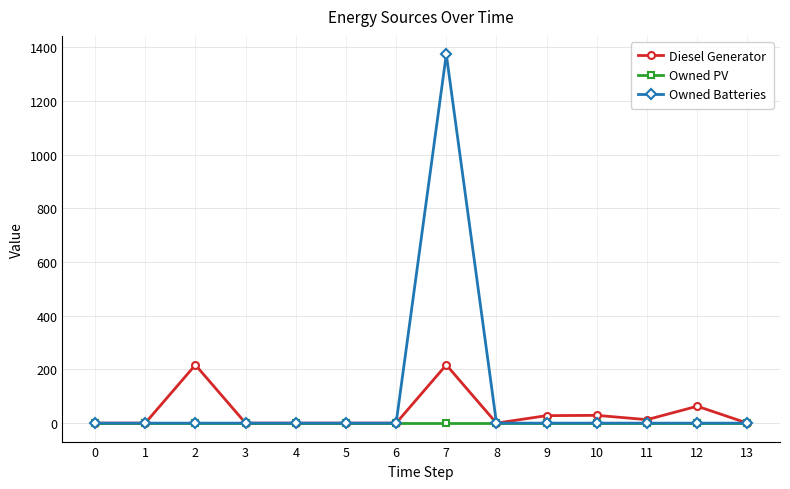

The Owned Batteries series shows 0 at 0. True or false?

True